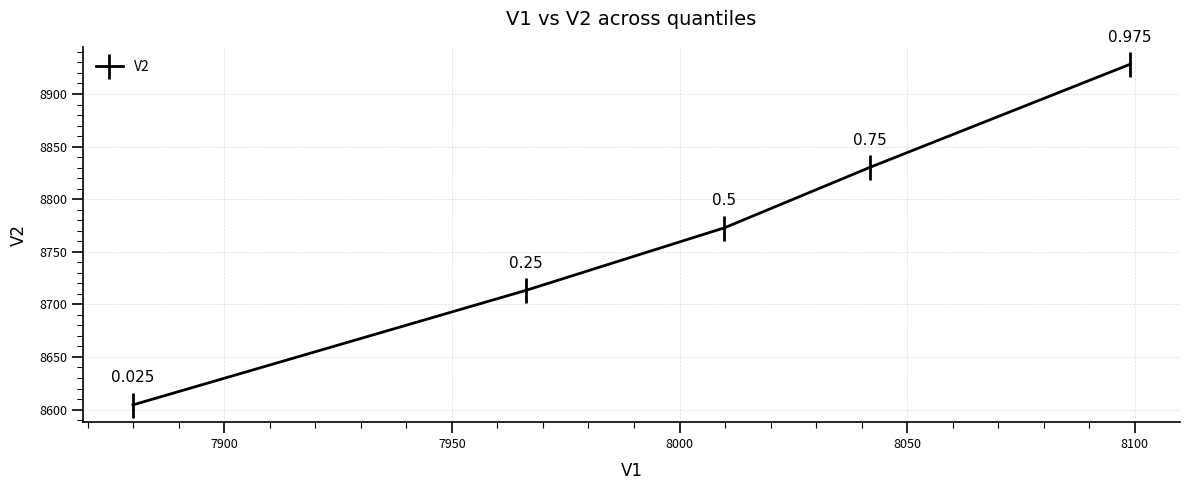

How many lines are shown in the chart?

1